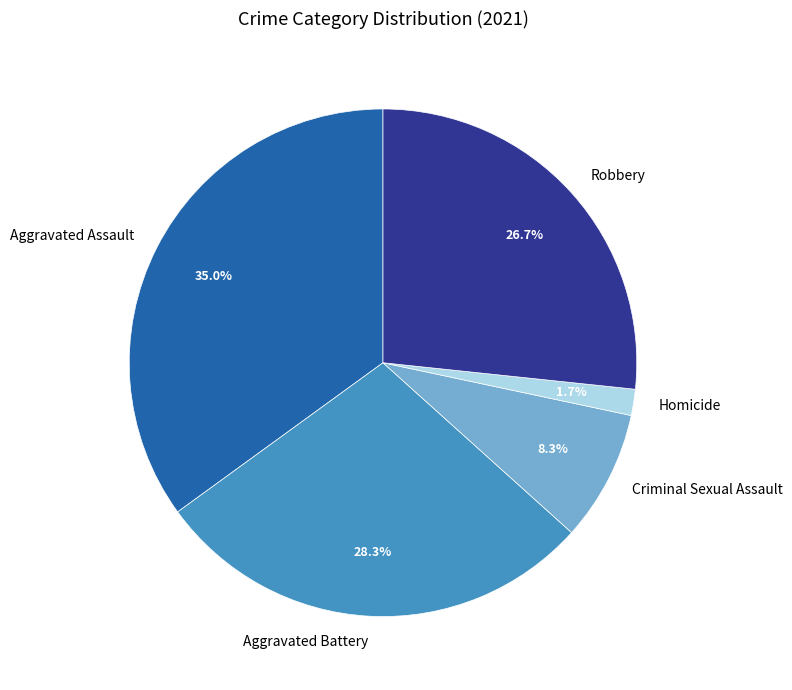

Does Aggravated Assault account for over 50% of the chart?

No